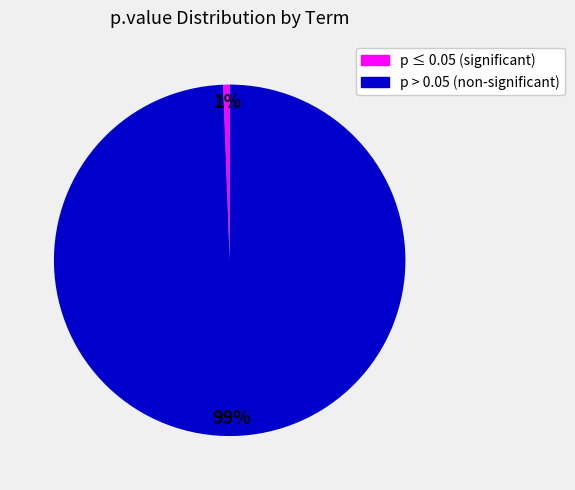

How many segments does this pie chart have?

2